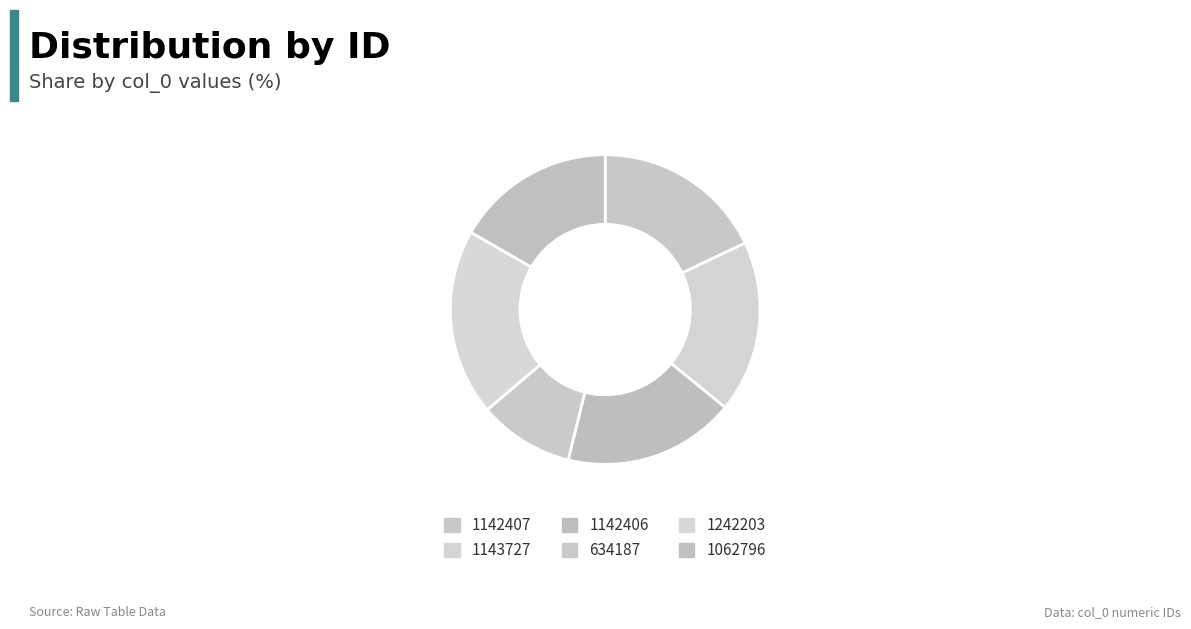

True or false: 1062796 accounts for 3% of the total.

False